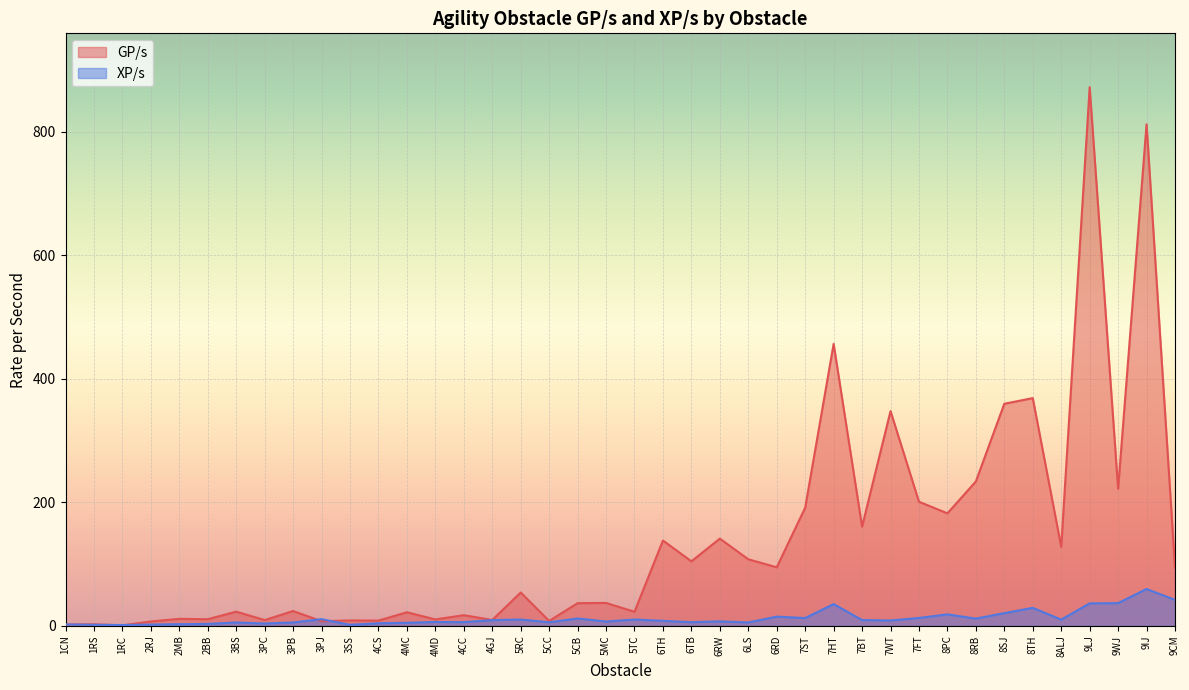

Rank the series by their maximum value, from lowest to highest.

XP/s, GP/s